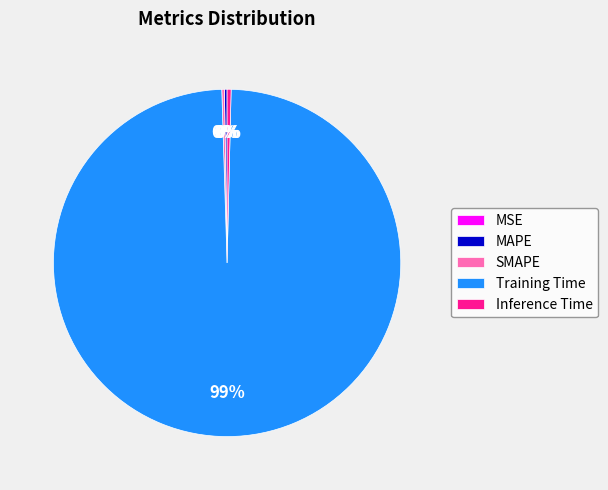

Which slice is the largest?

Training Time